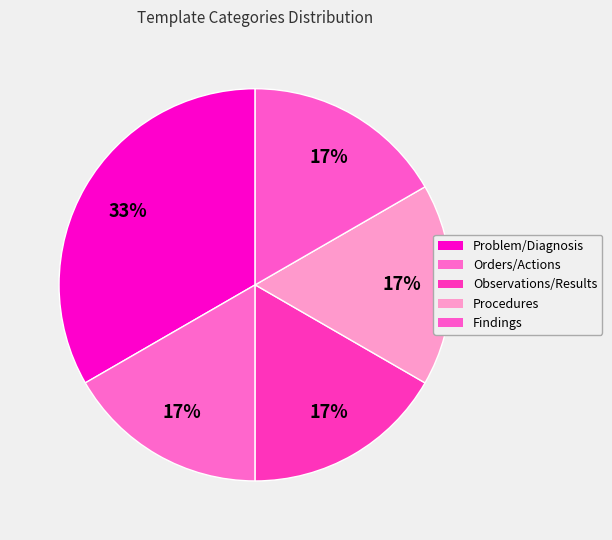

What is the largest slice in the pie chart?

Problem/Diagnosis